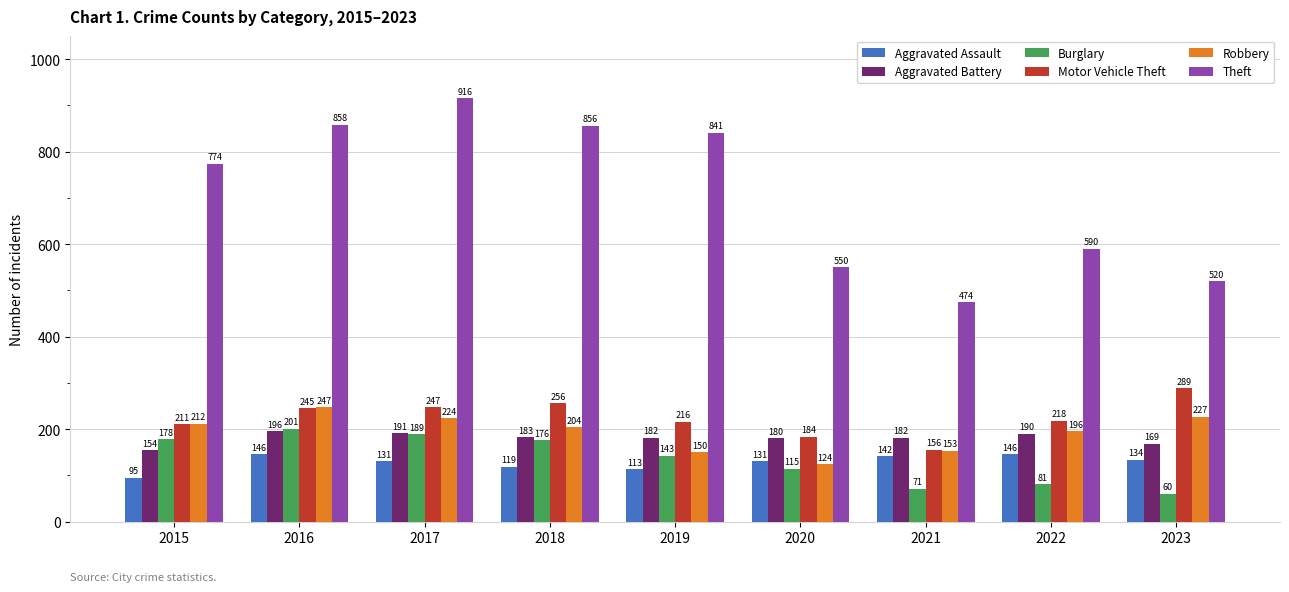

Reading left to right, what are all the values shown in this chart?

Aggravated Assault: 2015=95	2016=146	2017=131	2018=119	2019=113	2020=131	2021=142	2022=146	2023=134
Aggravated Battery: 2015=154	2016=196	2017=191	2018=183	2019=182	2020=180	2021=182	2022=190	2023=169
Burglary: 2015=178	2016=201	2017=189	2018=176	2019=143	2020=115	2021=71	2022=81	2023=60
Motor Vehicle Theft: 2015=211	2016=245	2017=247	2018=256	2019=216	2020=184	2021=156	2022=218	2023=289
Robbery: 2015=212	2016=247	2017=224	2018=204	2019=150	2020=124	2021=153	2022=196	2023=227
Theft: 2015=774	2016=858	2017=916	2018=856	2019=841	2020=550	2021=474	2022=590	2023=520